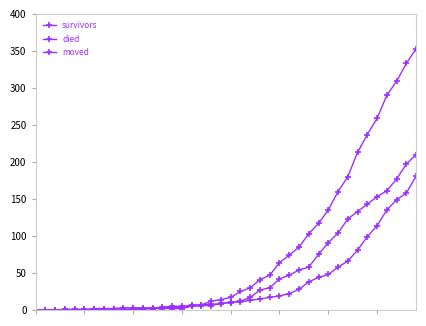

Count the number of data series in this chart.

3